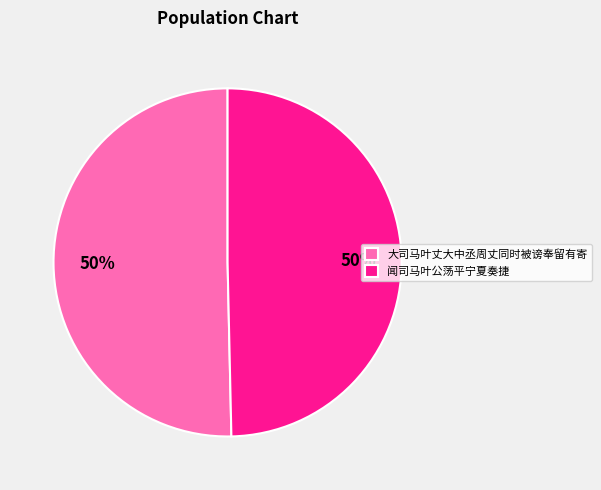

To the nearest percent, what is the average slice percentage?

50%